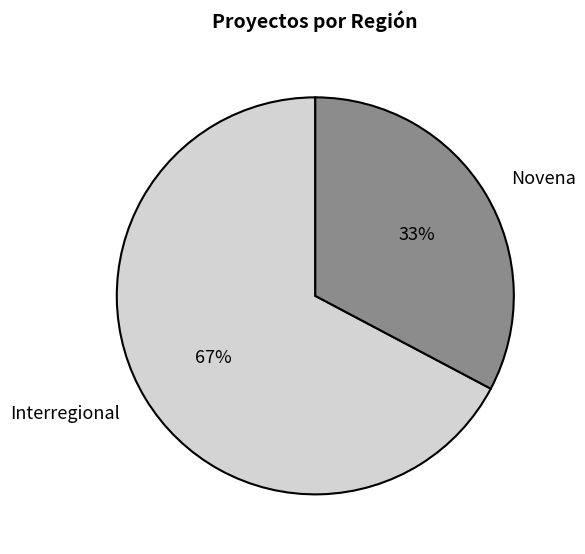

To the nearest percent, what is the average slice percentage?

50%